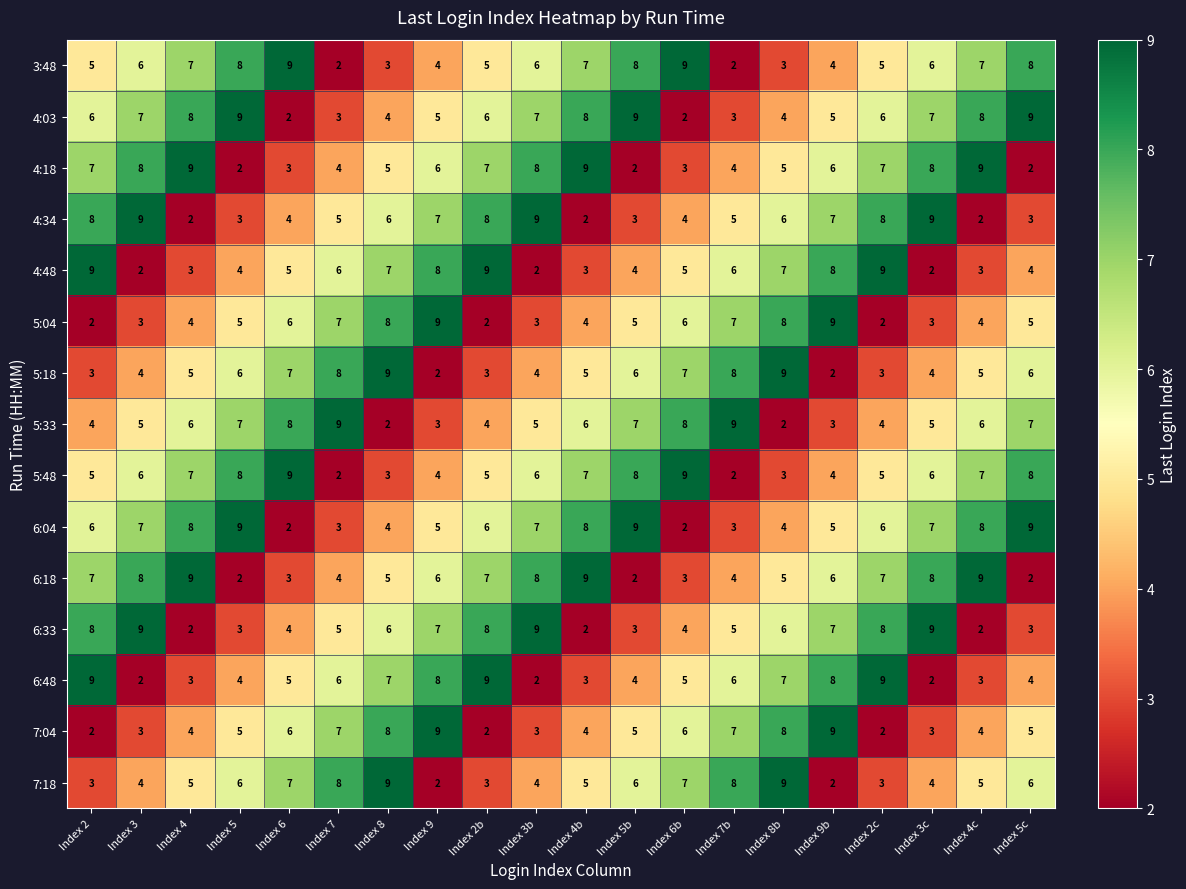

What is the spread (max minus min) of values at Index 5?

7